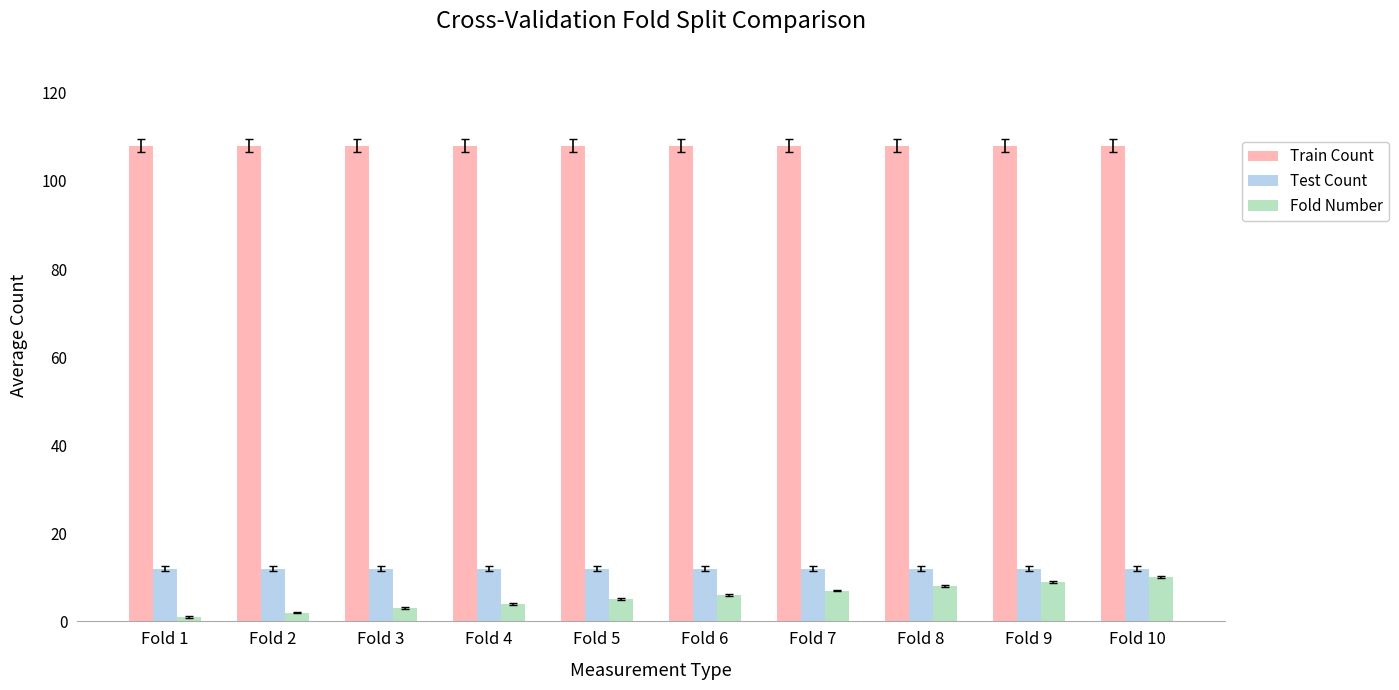

The Test Count series shows 5 at Fold 8. True or false?

False